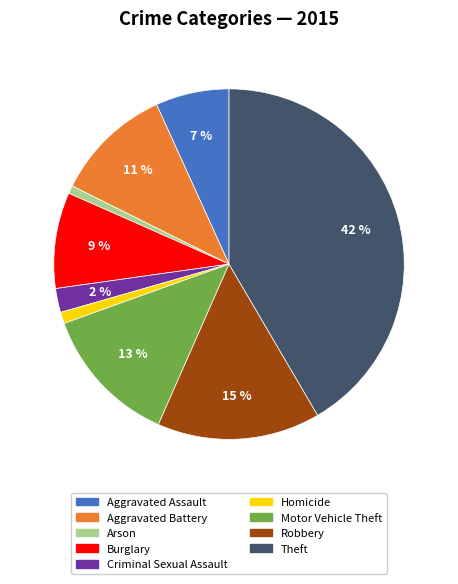

Which has a higher value, Arson or Criminal Sexual Assault?

Criminal Sexual Assault